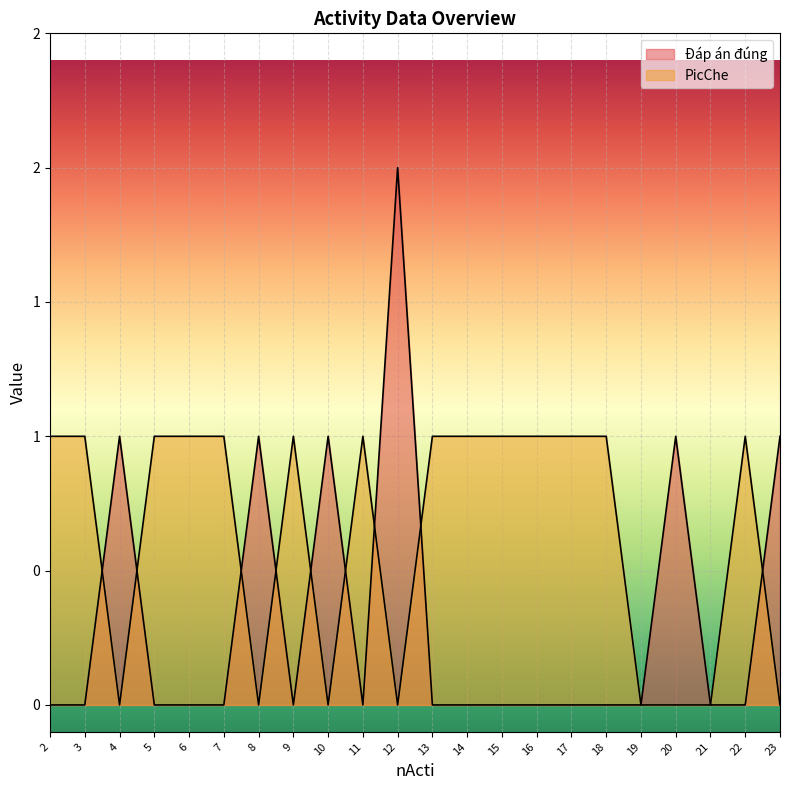

Which series has the widest spread of values?

Đáp án đúng